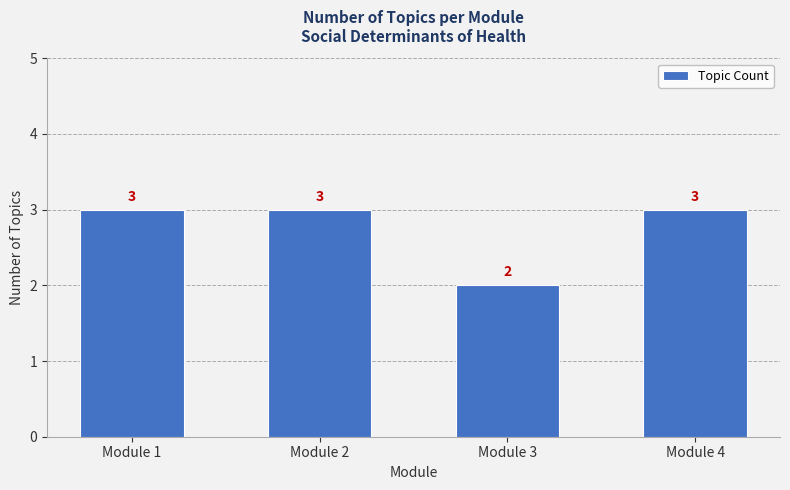

What is the minimum value shown in the chart?

2